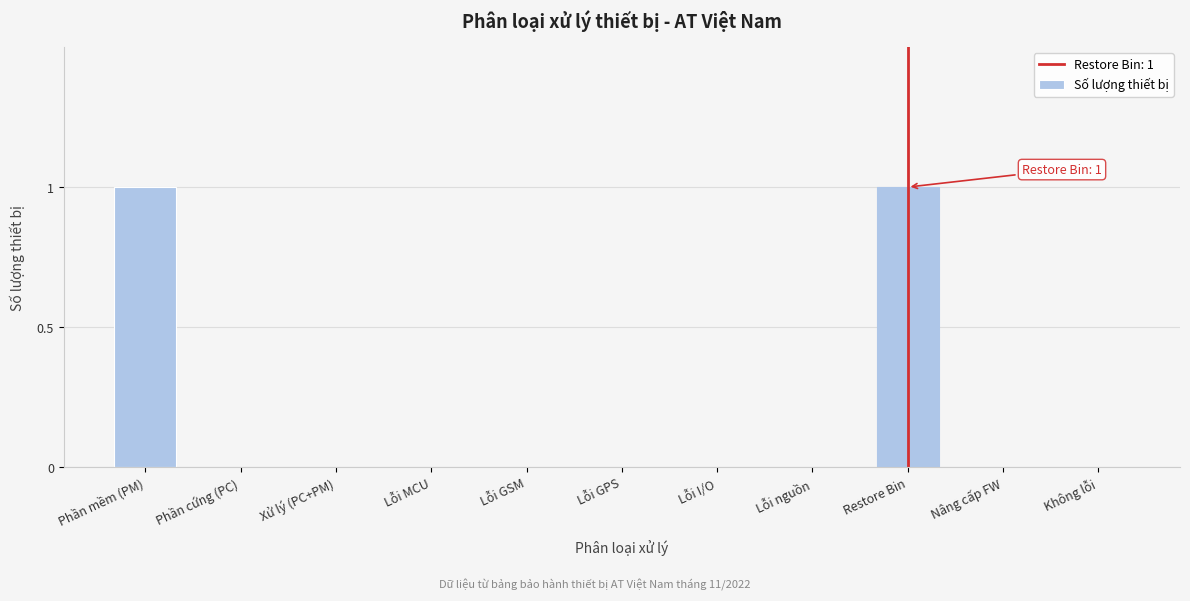

Reading left to right, what are all the values shown in this chart?

Phần mềm (PM)=1	Phần cứng (PC)=0	Xử lý (PC+PM)=0	Lỗi MCU=0	Lỗi GSM=0	Lỗi GPS=0	Lỗi I/O=0	Lỗi nguồn=0	Restore Bin=1	Nâng cấp FW=0	Không lỗi=0